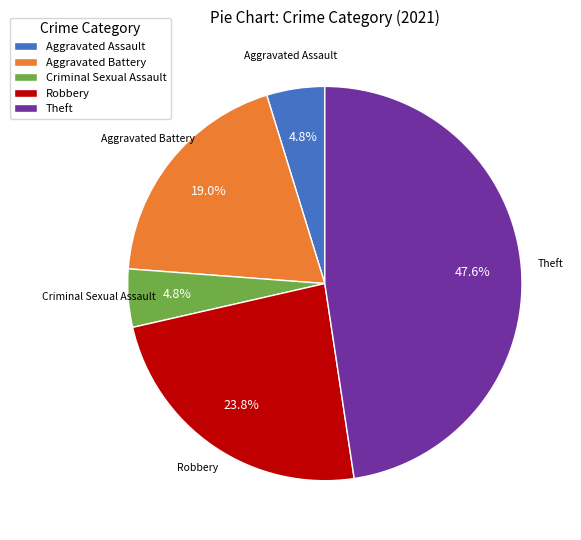

To the nearest percent, what portion does Aggravated Battery represent?

19%